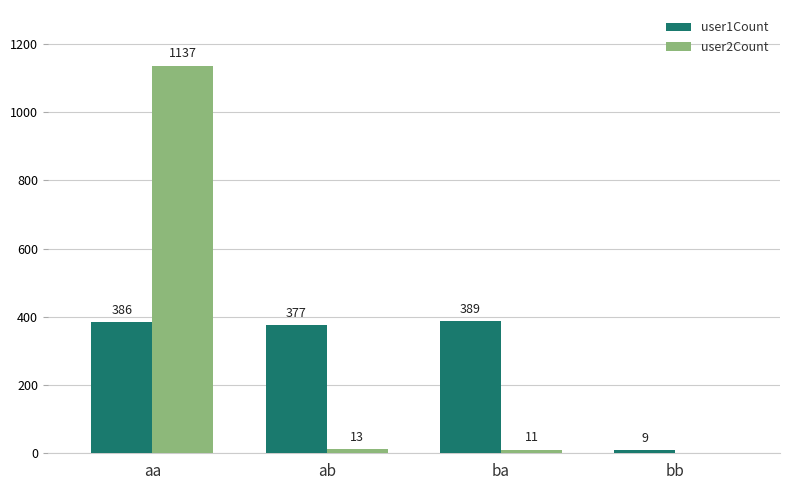

Is the value of user1Count at ba greater than the value of user2Count at aa?

No